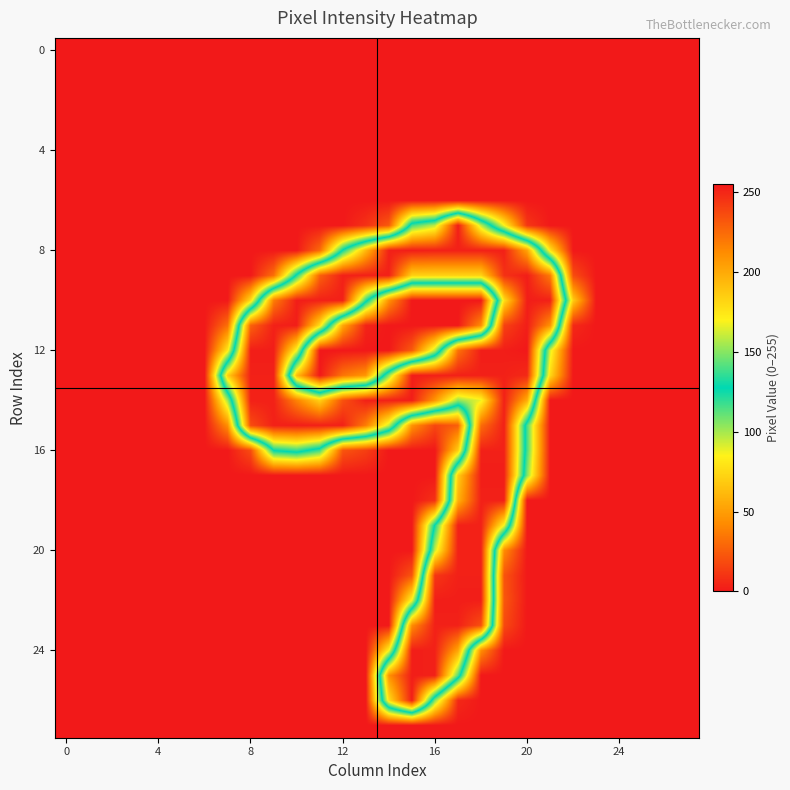

Which label corresponds to the largest value in the chart?

20